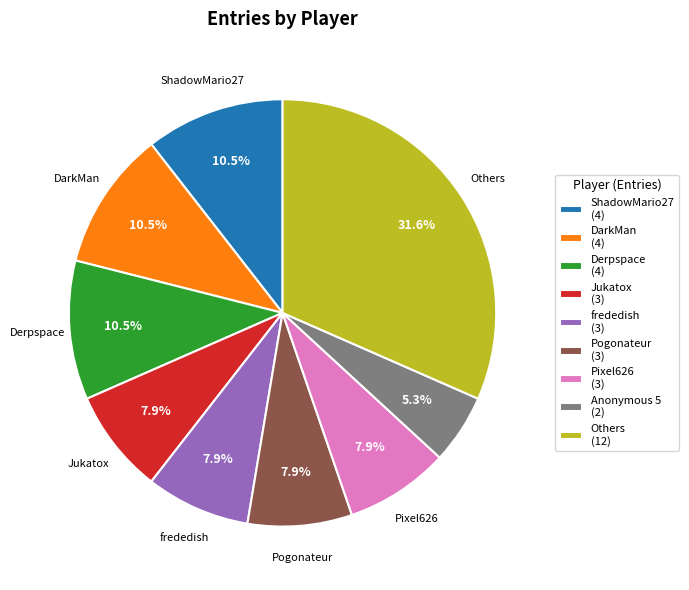

Does DarkMan (4) account for over 50% of the chart?

No